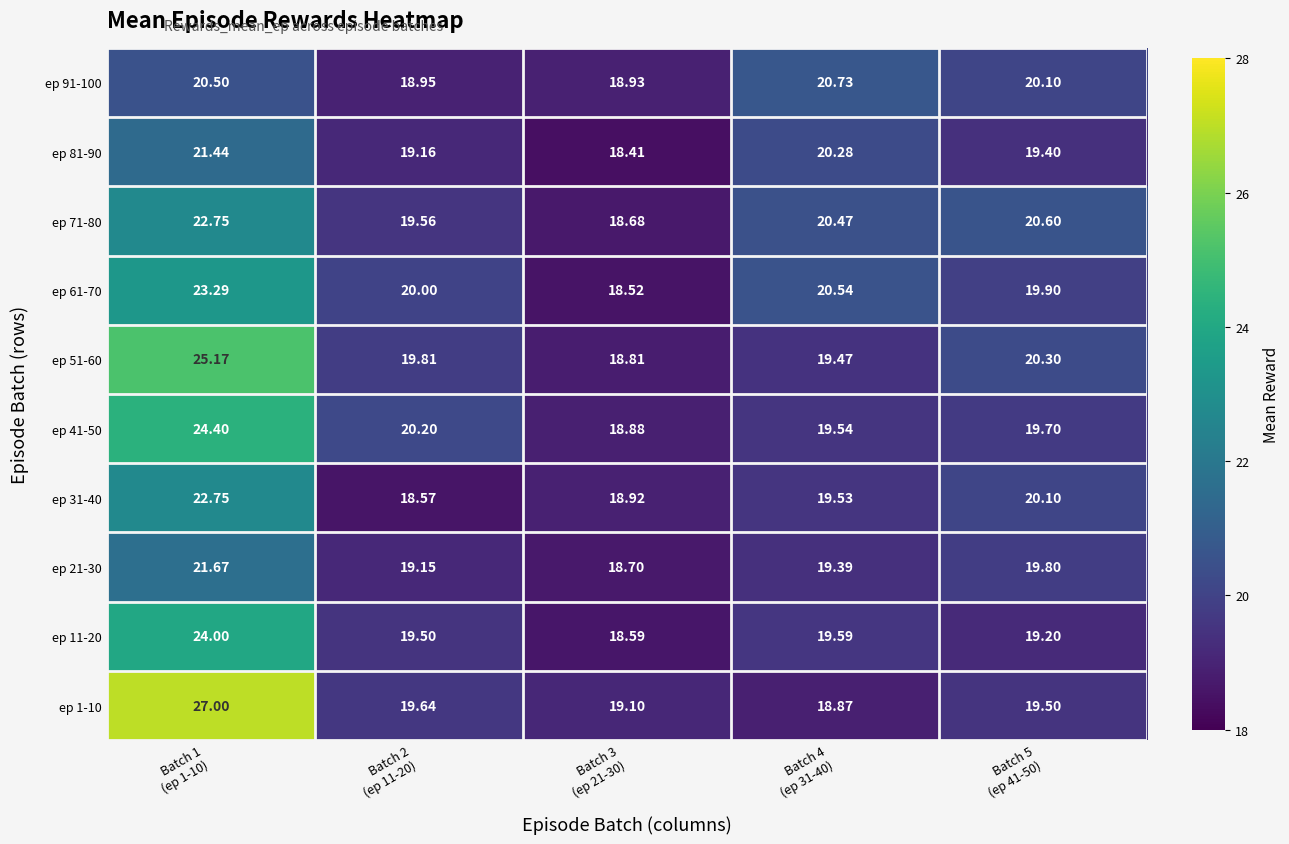

How many data points in ep 81-90 are above 19?

4